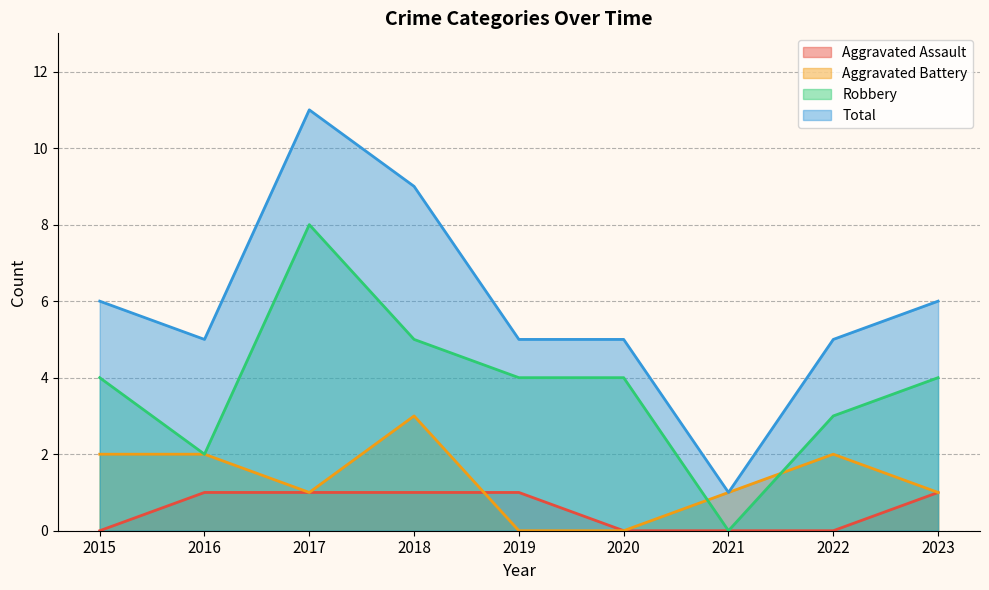

Which series has the largest total across all categories?

Total